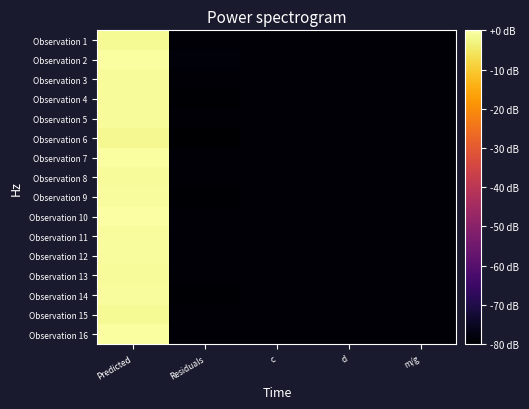

At which category does the chart reach its peak across all series?

Predicted